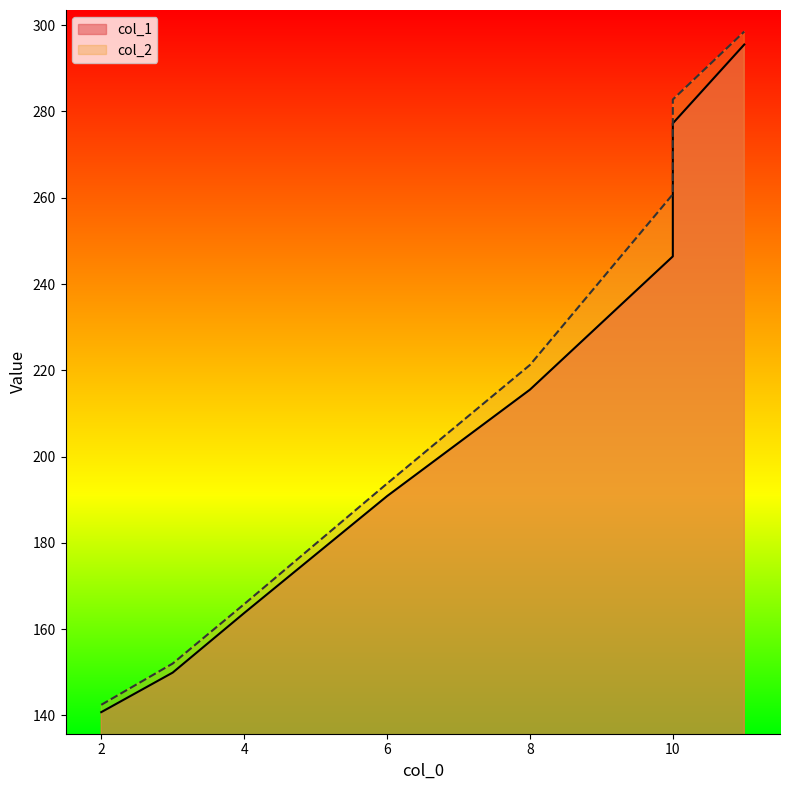

What is the difference between the col_2 values at 6 and 3?

41.7